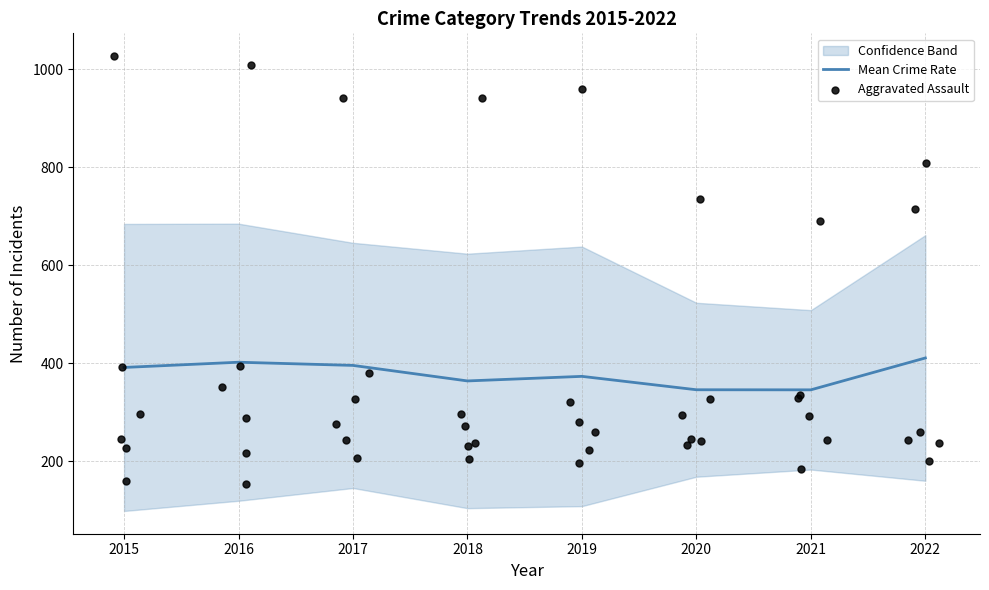

Which series has the widest spread of Y values?

Aggravated Assault